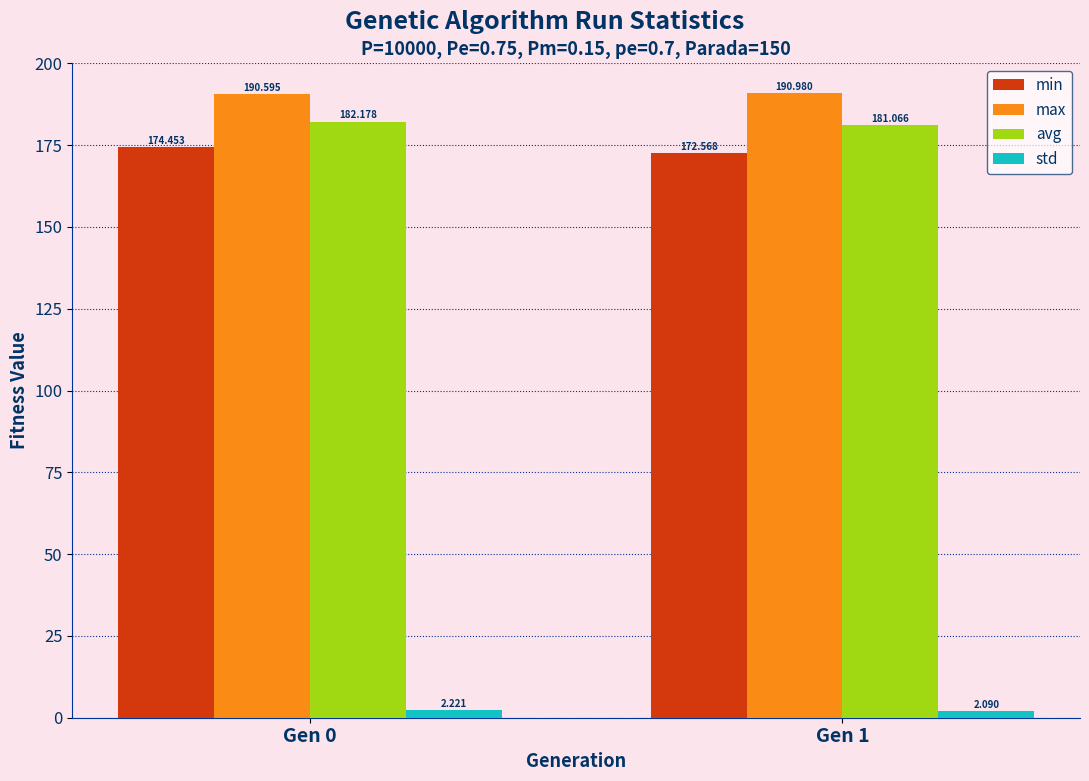

Is the value of max at Gen 0 greater than the value of min at Gen 0?

Yes